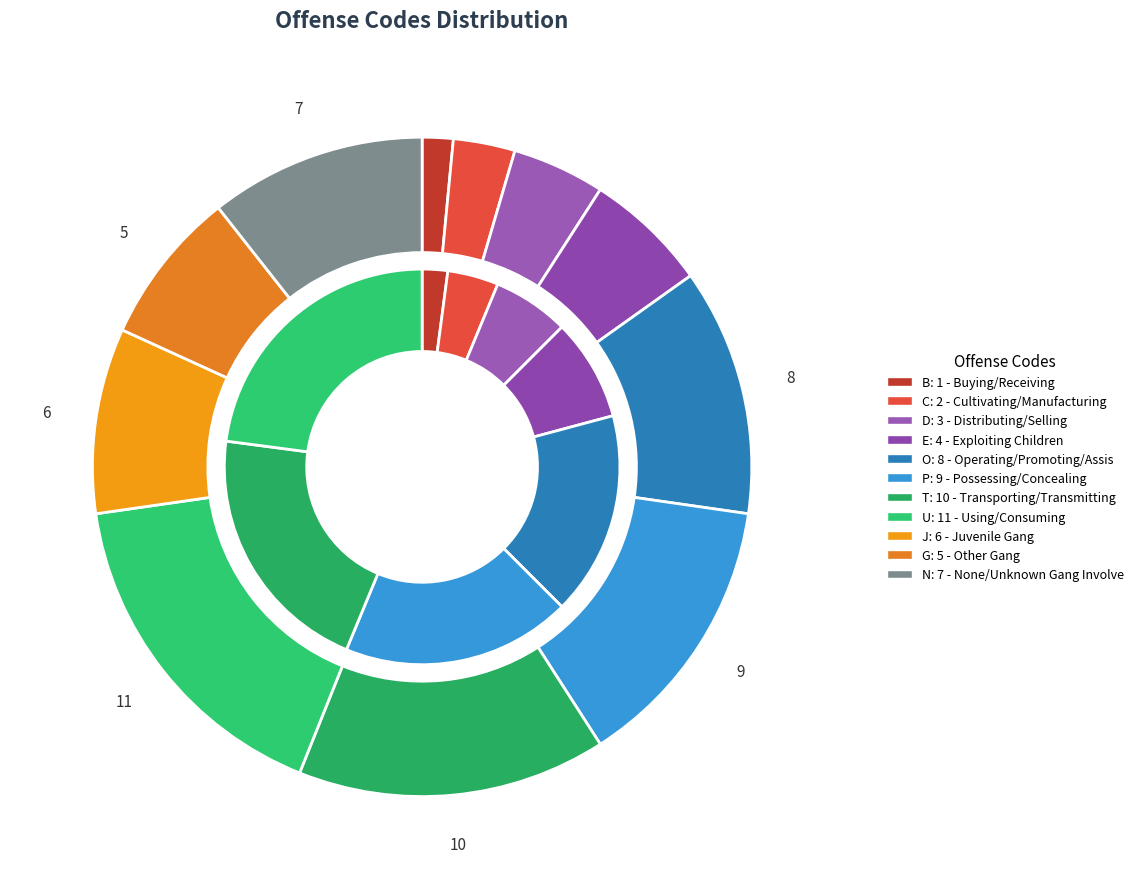

To the nearest percent, what is the difference between the E and N slice percentages?

5%